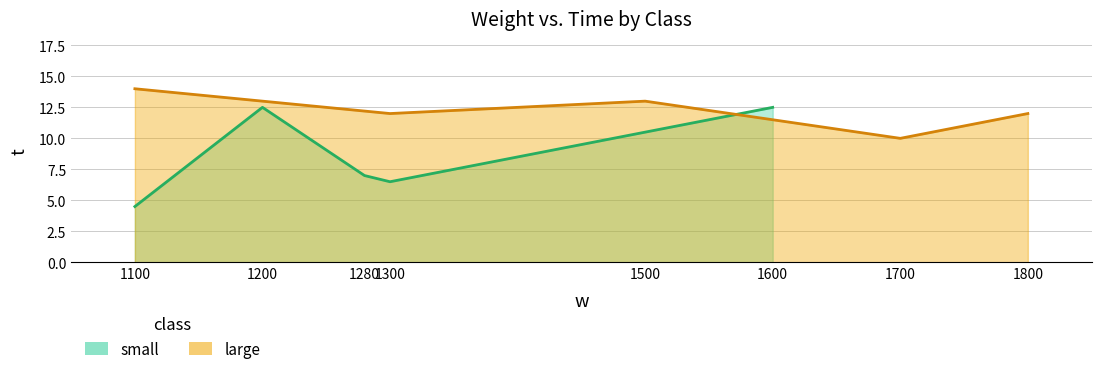

What is the smallest value displayed?

4.5